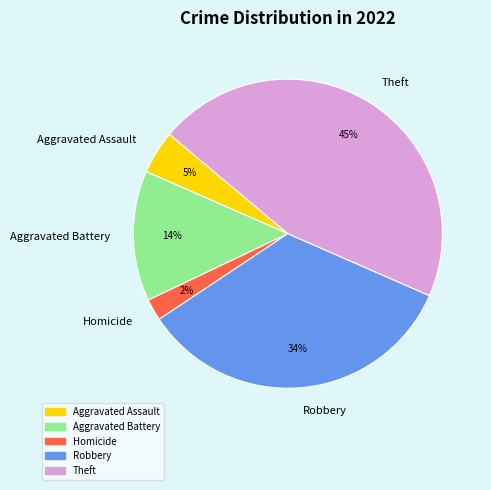

Which has a higher value, Aggravated Assault or Aggravated Battery?

Aggravated Battery